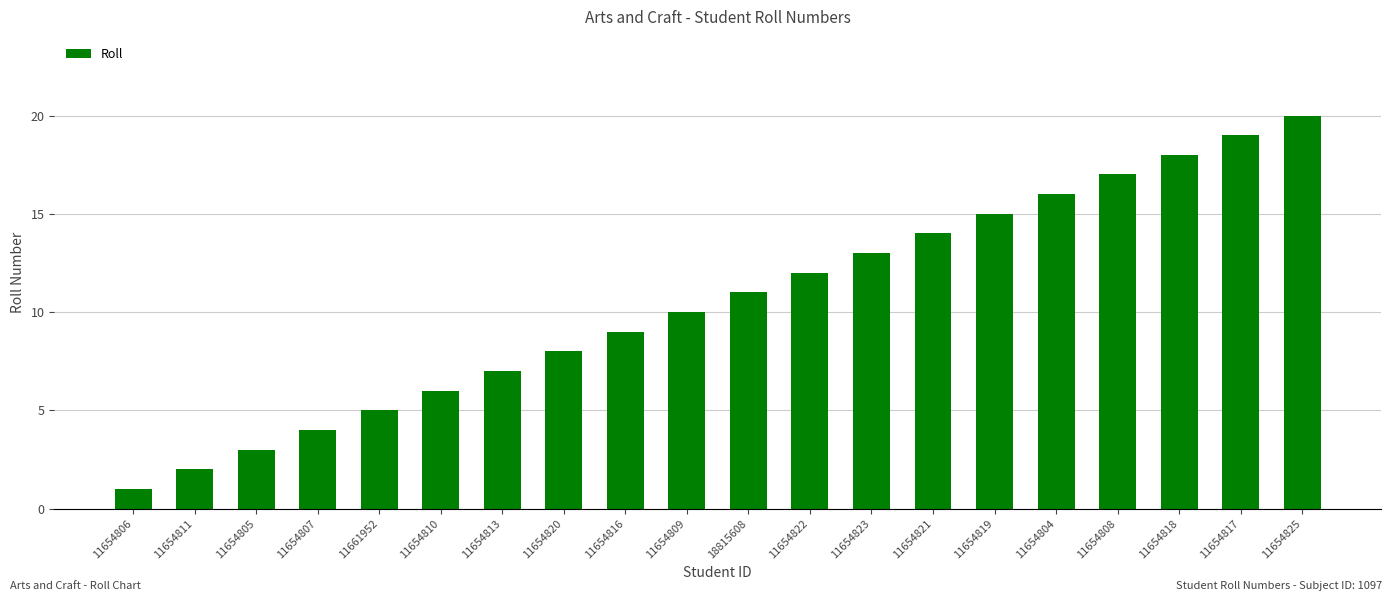

What is the label of the 20th bar from the right?

11654806